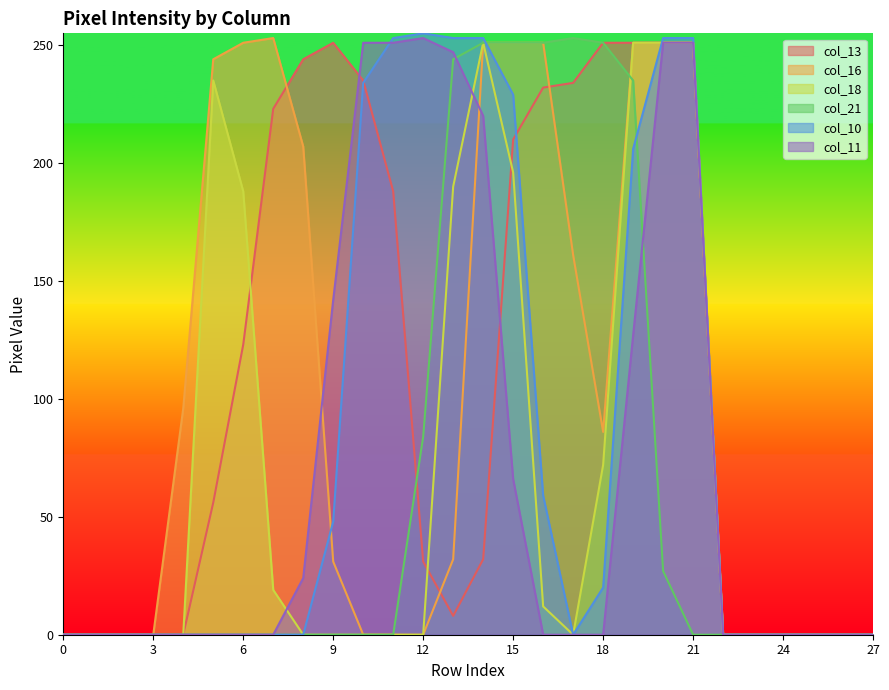

What is the difference between the maximum and second lowest values in the col_13 series?

251